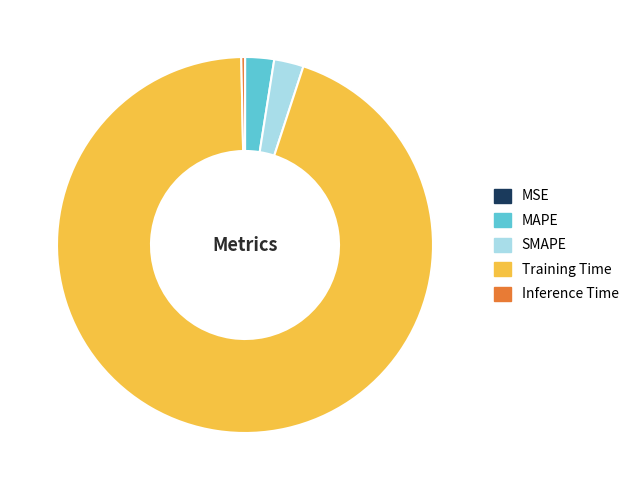

Combined, do SMAPE and MAPE account for over 50%?

No